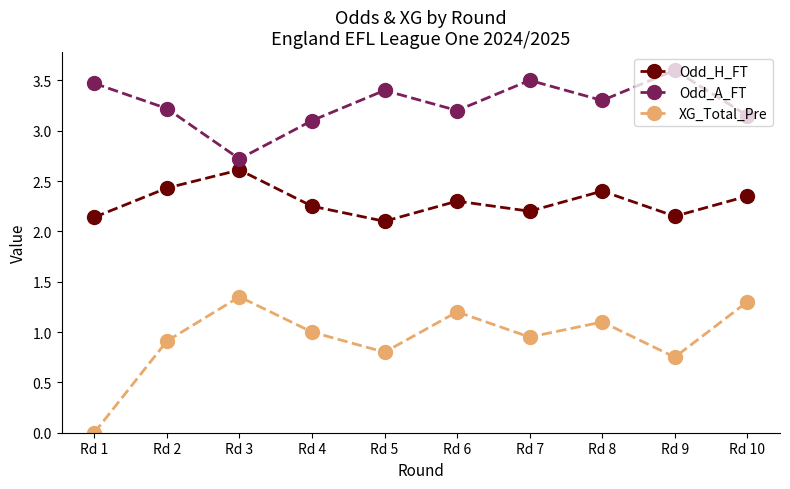

The value of XG_Total_Pre at Rd 2 is 0.2. True or false?

False